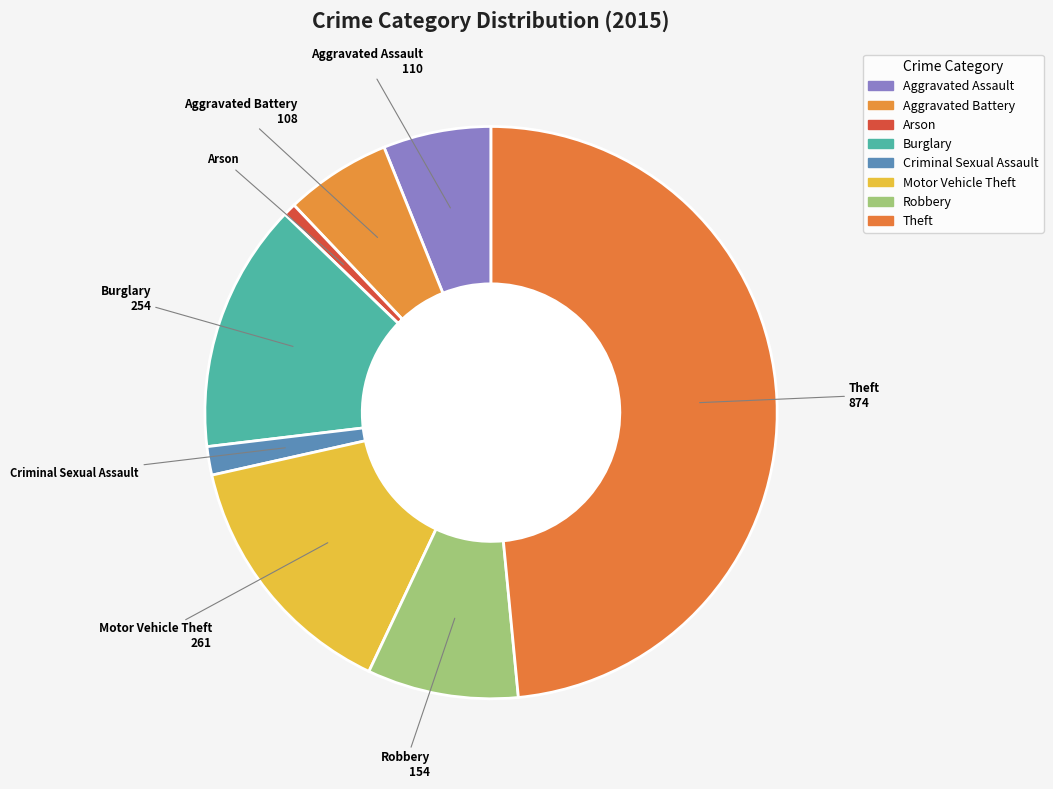

Is it true that Arson is 8% of the pie?

False